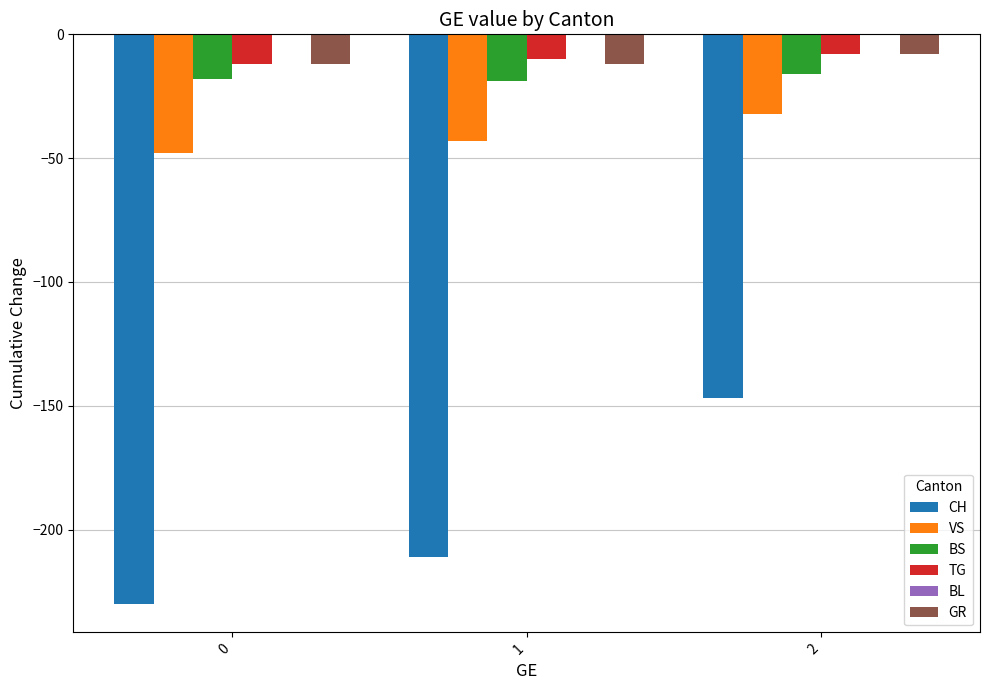

What is the value of the TG bar at the 2nd from the left?

-10